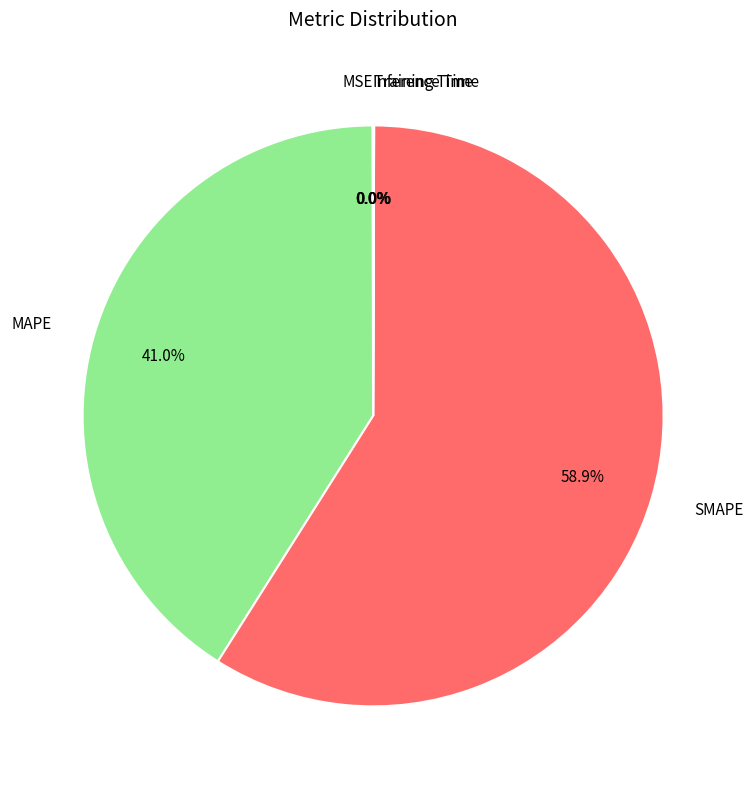

What is the ratio of the value at SMAPE to the value at MAPE?

1.4